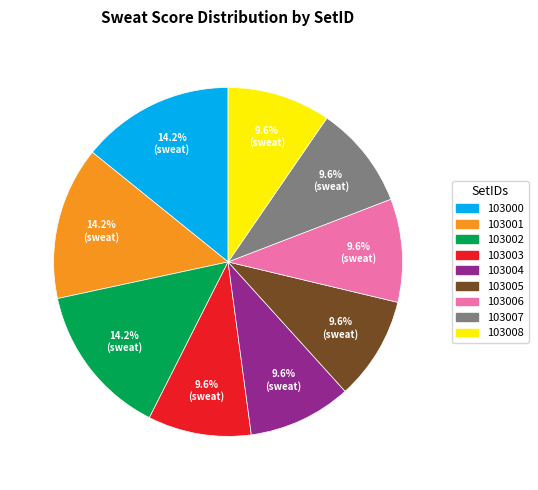

The 103003 slice represents 24% of the pie. True or false?

False